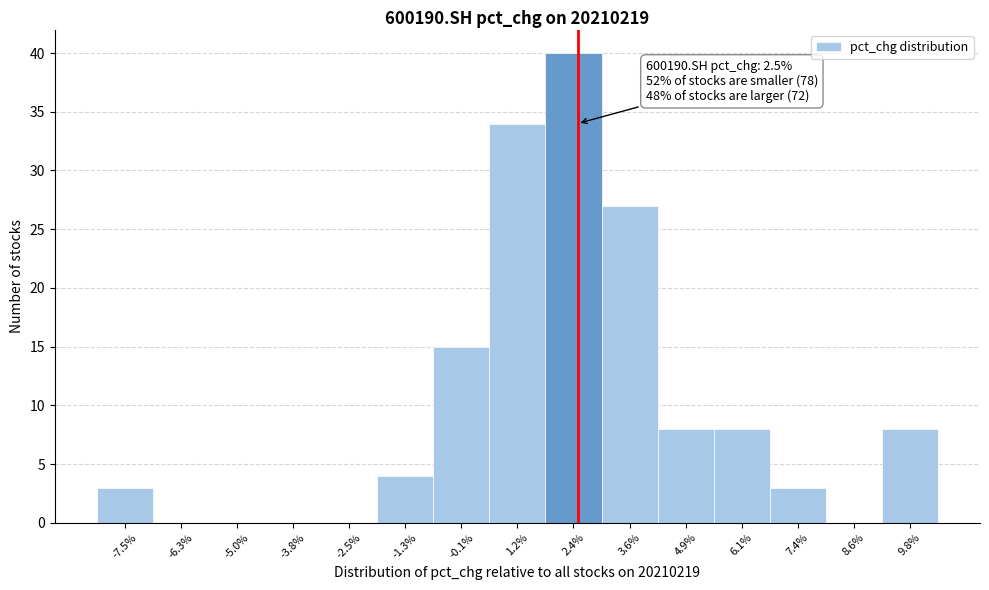

Which range on the x-axis has the tallest bar?

1.8 to 3.0